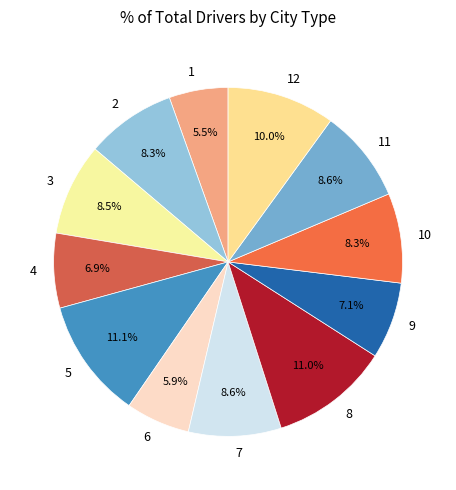

Between 3 and 6, which is larger?

3